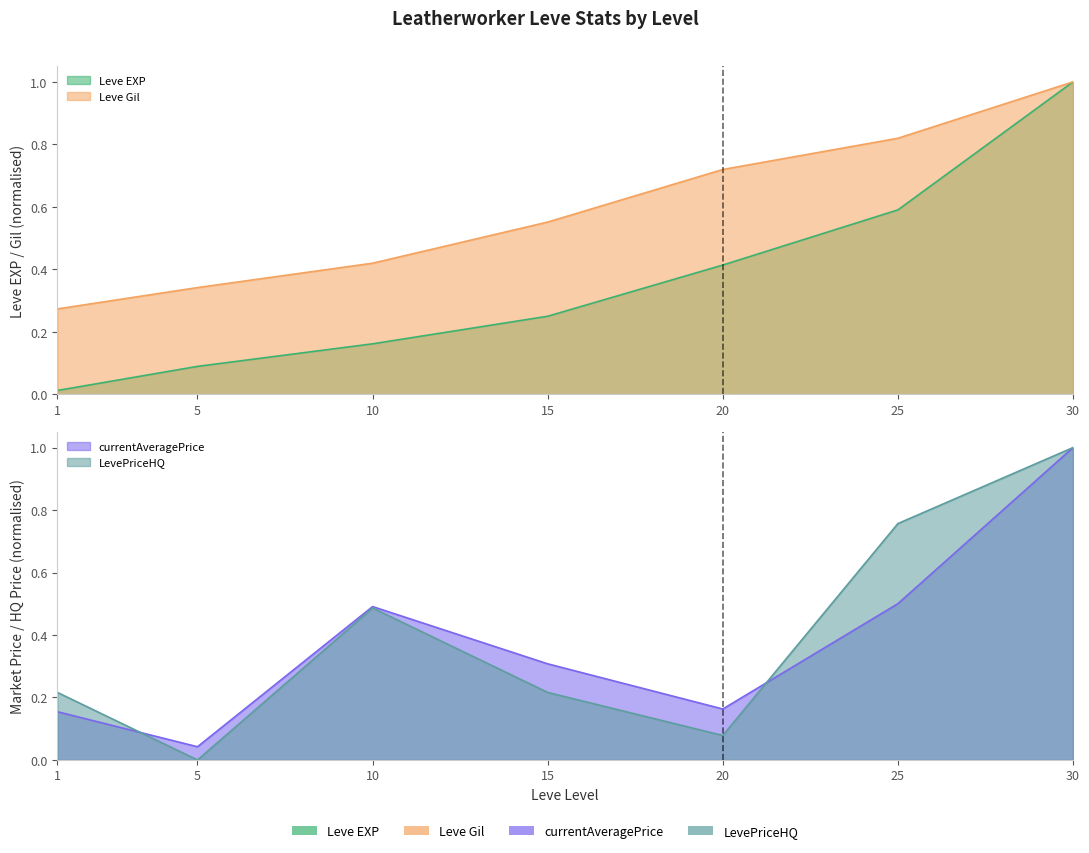

What is the approximate value of currentAveragePrice at 1?

0.2